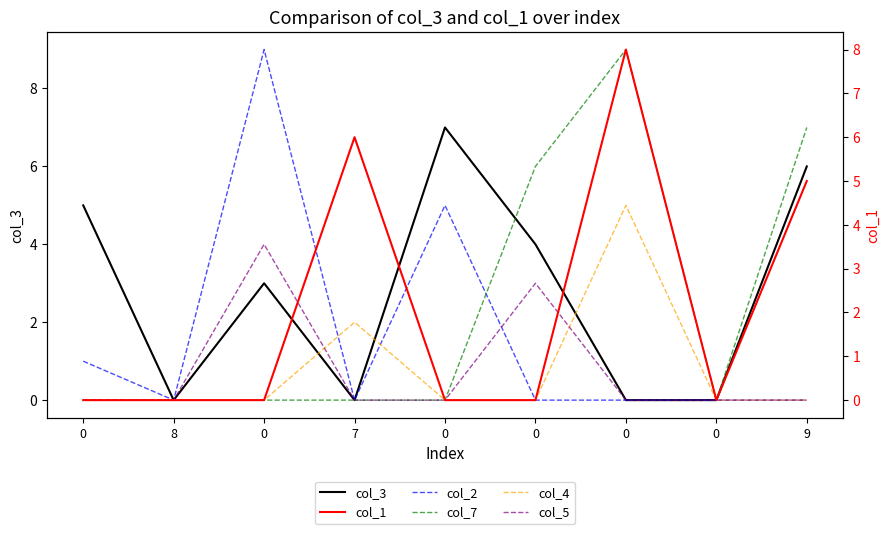

True or false: col_1 has more than 0 points higher than both neighbors.

True